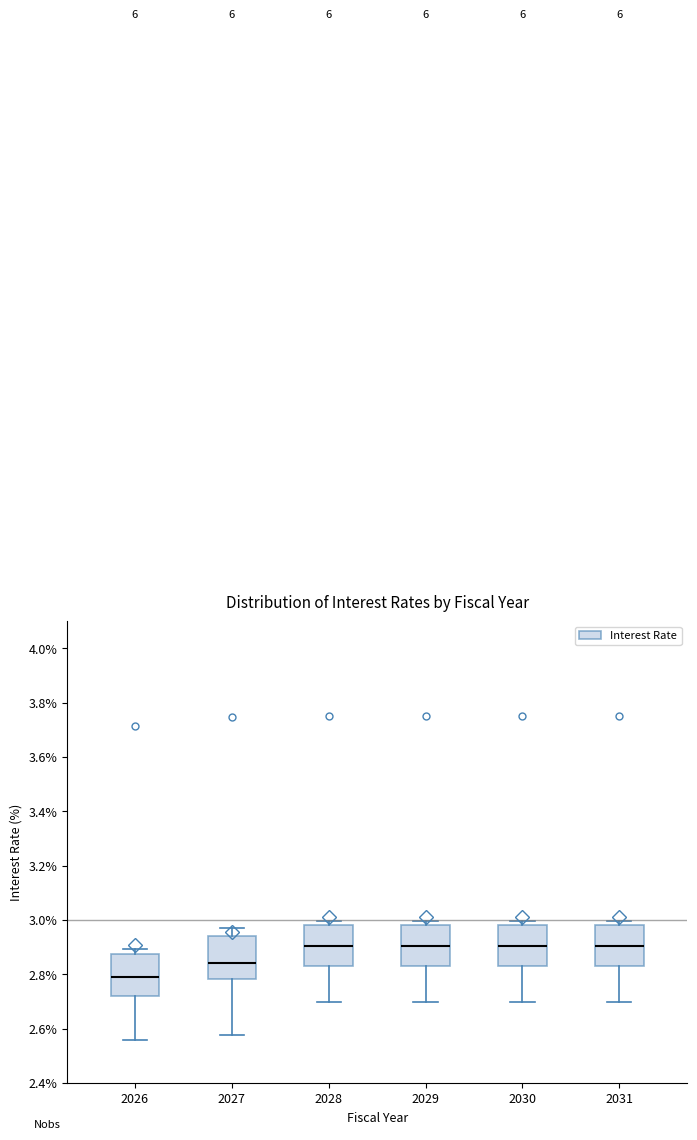

Where is the upper edge of the box at x = 2031 on the y-axis? The values are not printed on the chart, so give them approximately, as read against the axis.

2.98